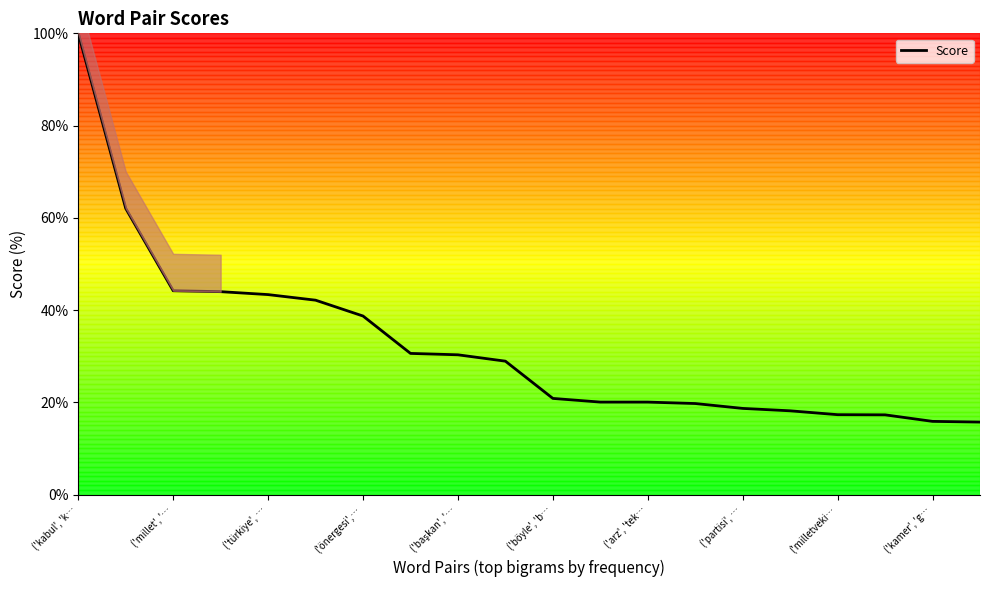

What value does the Score series have at ('türkiye', …?

43.4